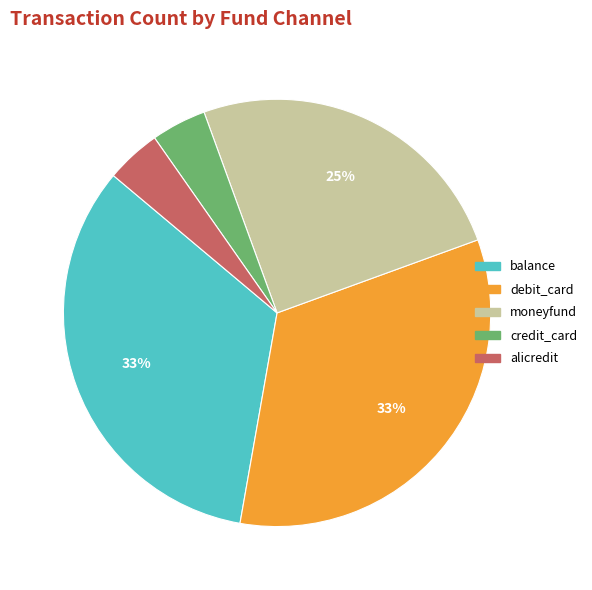

Which has a higher value, balance or alicredit?

balance